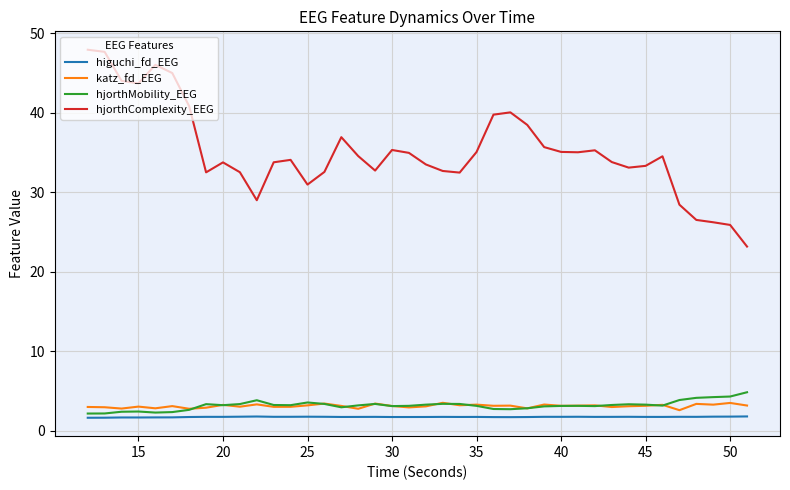

True or false: hjorthMobility_EEG and higuchi_fd_EEG intersect in this chart.

False